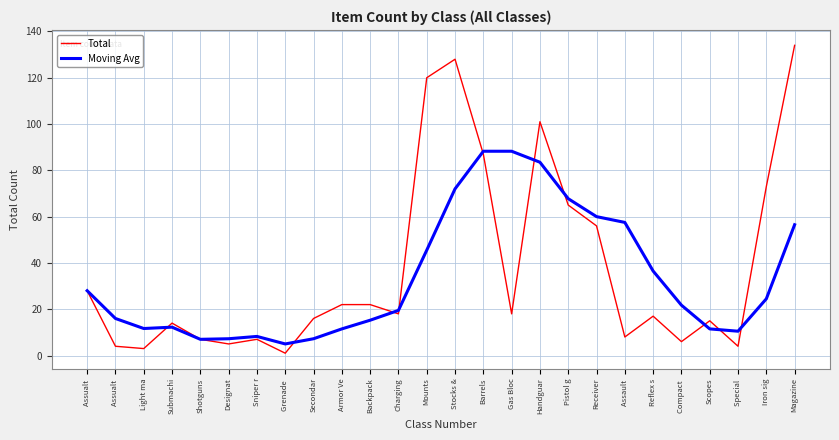

What is the value of the Moving Avg point at the 19th from the left?

60.0